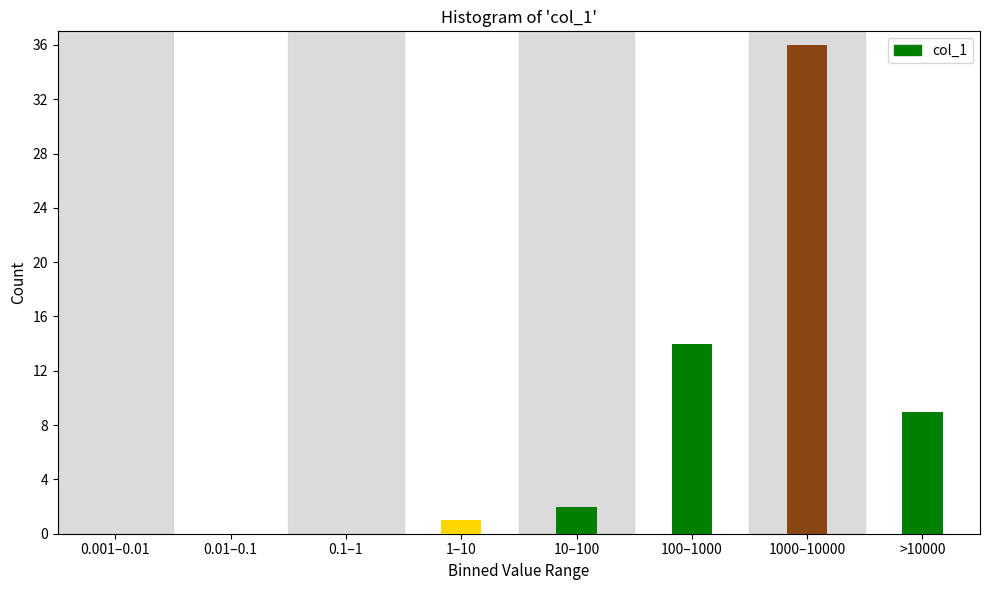

Reading left to right, transcribe all the data shown in this chart.

0.001–0.01=0	0.01–0.1=0	0.1–1=0	1–10=1	10–100=2	100–1000=14	1000–10000=36	>10000=9